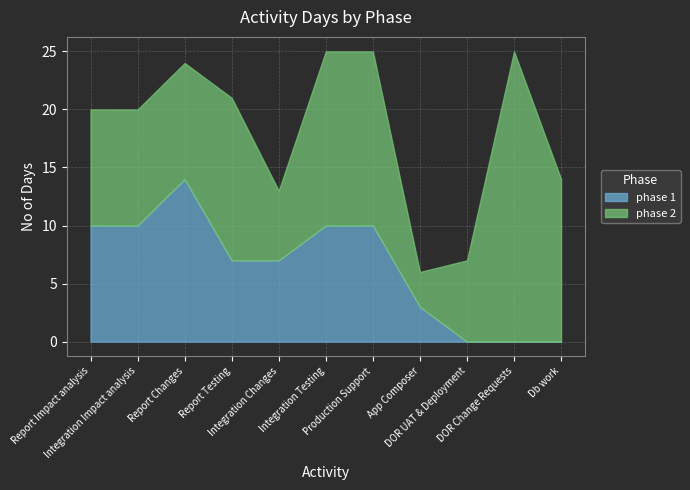

At which label does phase 1 reach its peak?

Report Changes